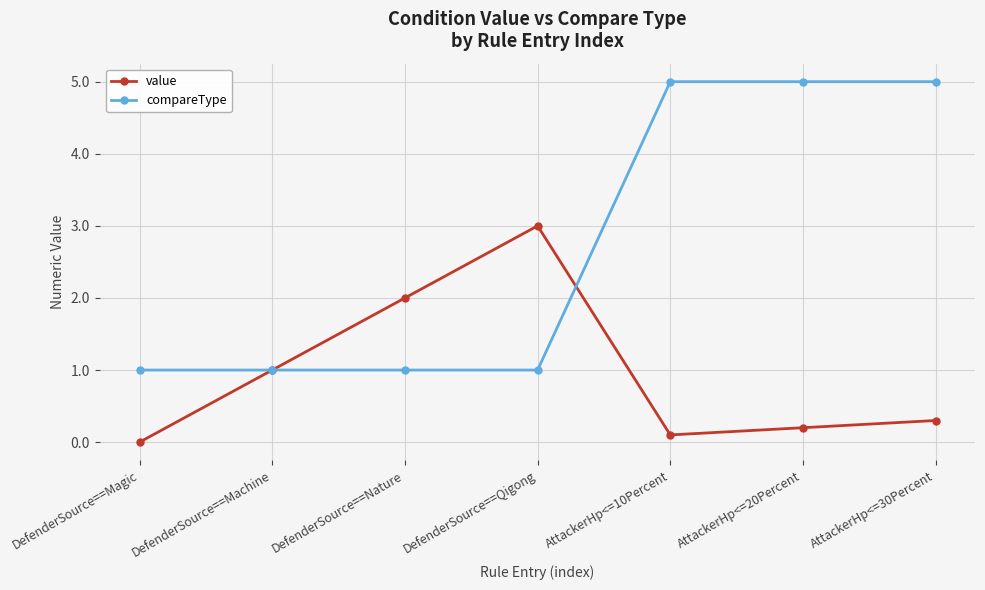

What is the value of the compareType point at the 6th from the left?

5.0